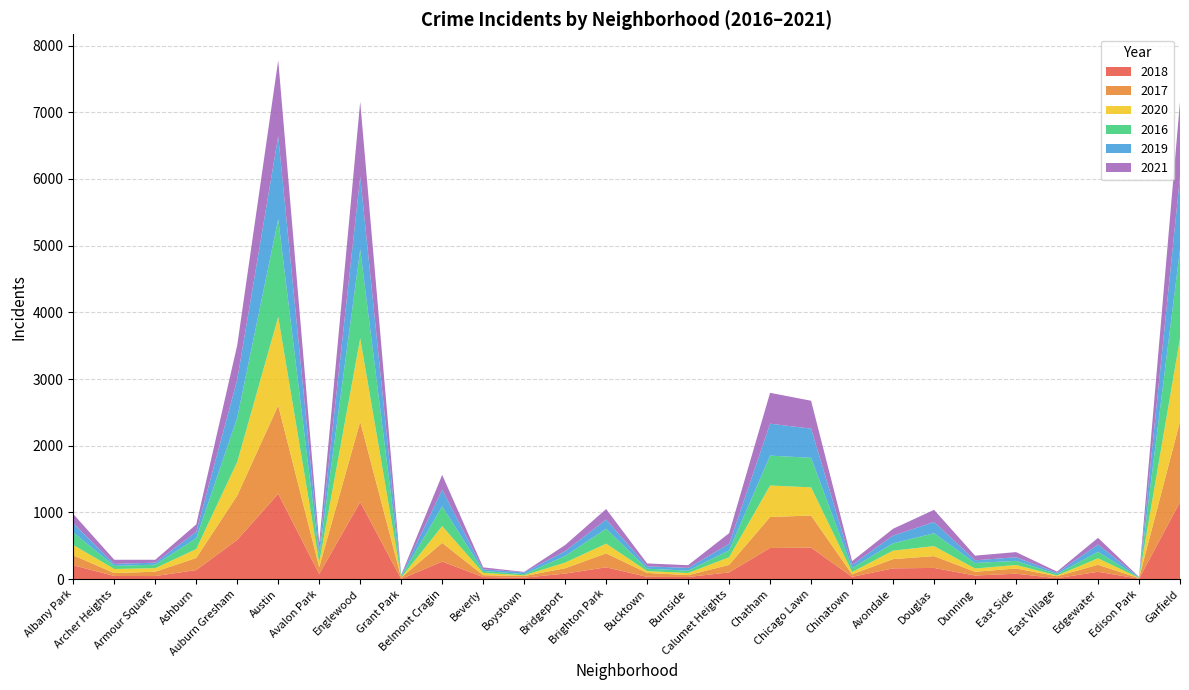

Reading left to right, list all the values displayed in this chart.

2018: Albany Park=207	Archer Heights=46	Armour Square=45	Ashburn=135	Auburn Gresham=588	Austin=1278	Avalon Park=76	Englewood=1155	Grant Park=1	Belmont Cragin=262	Beverly=30	Boystown=21	Bridgeport=82	Brighton Park=176	Bucktown=33	Burnside=31	Calumet Heights=100	Chatham=466	Chicago Lawn=471	Chinatown=33	Avondale=160	Douglas=167	Dunning=53	East Side=80	East Village=13	Edgewater=109	Edison Park=5	Garfield=1155
2017: Albany Park=149	Archer Heights=44	Armour Square=65	Ashburn=181	Auburn Gresham=665	Austin=1326	Avalon Park=101	Englewood=1207	Grant Park=20	Belmont Cragin=280	Beverly=28	Boystown=24	Bridgeport=80	Brighton Park=209	Bucktown=59	Burnside=28	Calumet Heights=112	Chatham=465	Chicago Lawn=481	Chinatown=38	Avondale=139	Douglas=177	Dunning=56	East Side=78	East Village=29	Edgewater=105	Edison Park=8	Garfield=1207
2020: Albany Park=155	Archer Heights=61	Armour Square=53	Ashburn=134	Auburn Gresham=504	Austin=1327	Avalon Park=71	Englewood=1248	Grant Park=3	Belmont Cragin=252	Beverly=34	Boystown=11	Bridgeport=85	Brighton Park=146	Bucktown=27	Burnside=32	Calumet Heights=115	Chatham=472	Chicago Lawn=423	Chinatown=35	Avondale=127	Douglas=150	Dunning=49	East Side=53	East Village=12	Edgewater=97	Edison Park=4	Garfield=1248
2016: Albany Park=187	Archer Heights=47	Armour Square=52	Ashburn=163	Auburn Gresham=664	Austin=1467	Avalon Park=102	Englewood=1332	Grant Park=17	Belmont Cragin=296	Beverly=29	Boystown=18	Bridgeport=99	Brighton Park=224	Bucktown=36	Burnside=35	Calumet Heights=104	Chatham=448	Chicago Lawn=443	Chinatown=58	Avondale=110	Douglas=193	Dunning=83	East Side=62	East Village=21	Edgewater=97	Edison Park=7	Garfield=1332
2019: Albany Park=137	Archer Heights=29	Armour Square=31	Ashburn=94	Auburn Gresham=571	Austin=1244	Avalon Park=79	Englewood=1094	Grant Park=11	Belmont Cragin=249	Beverly=25	Boystown=25	Bridgeport=73	Brighton Park=137	Bucktown=36	Burnside=41	Calumet Heights=96	Chatham=479	Chicago Lawn=438	Chinatown=48	Avondale=116	Douglas=169	Dunning=40	East Side=54	East Village=19	Edgewater=109	Edison Park=4	Garfield=1094
2021: Albany Park=140	Archer Heights=62	Armour Square=43	Ashburn=112	Auburn Gresham=516	Austin=1139	Avalon Park=112	Englewood=1123	Grant Park=11	Belmont Cragin=223	Beverly=29	Boystown=8	Bridgeport=91	Brighton Park=158	Bucktown=43	Burnside=41	Calumet Heights=161	Chatham=463	Chicago Lawn=418	Chinatown=56	Avondale=102	Douglas=182	Dunning=70	East Side=77	East Village=18	Edgewater=101	Edison Park=4	Garfield=1123